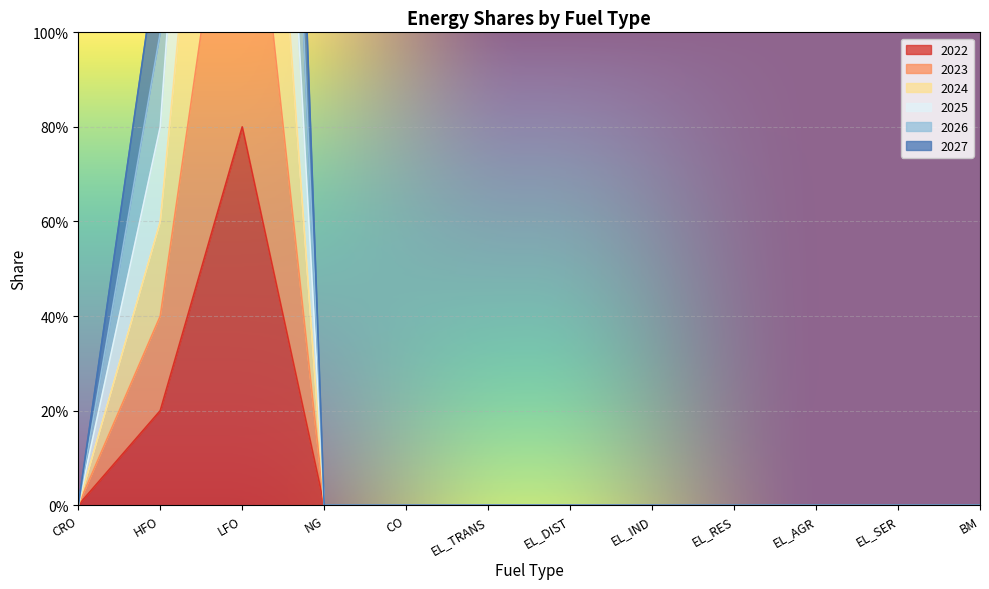

True or false: 2025 and 2026 cross at least once.

False